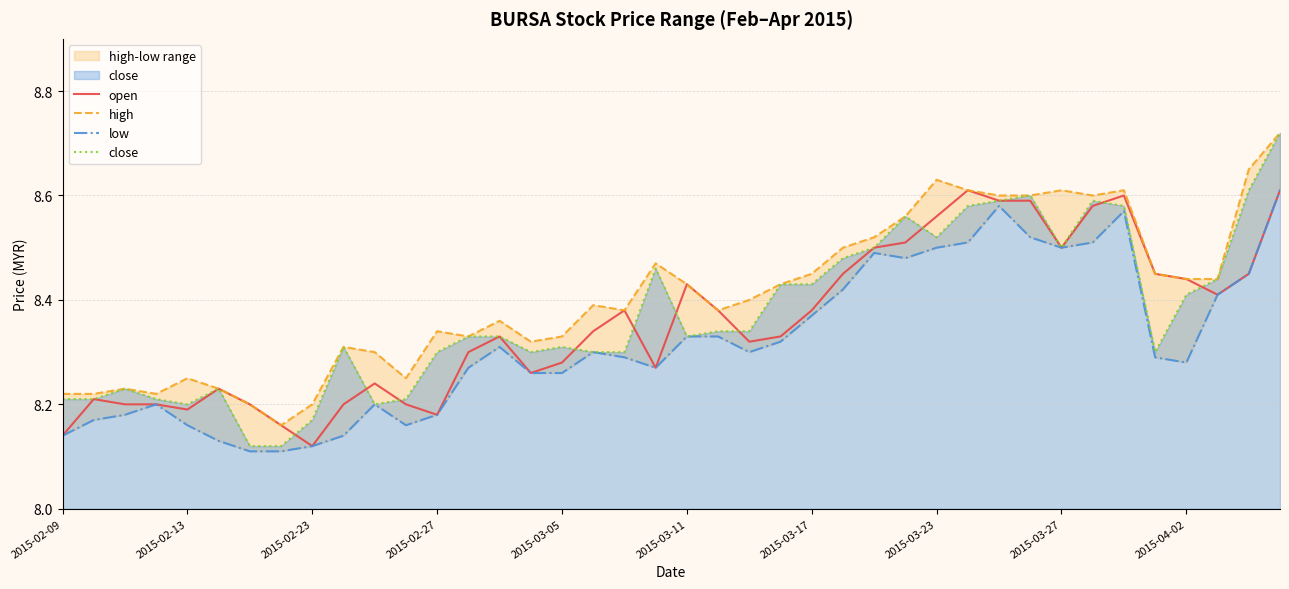

The open series shows 2.9 at 2015-02-23. True or false?

False